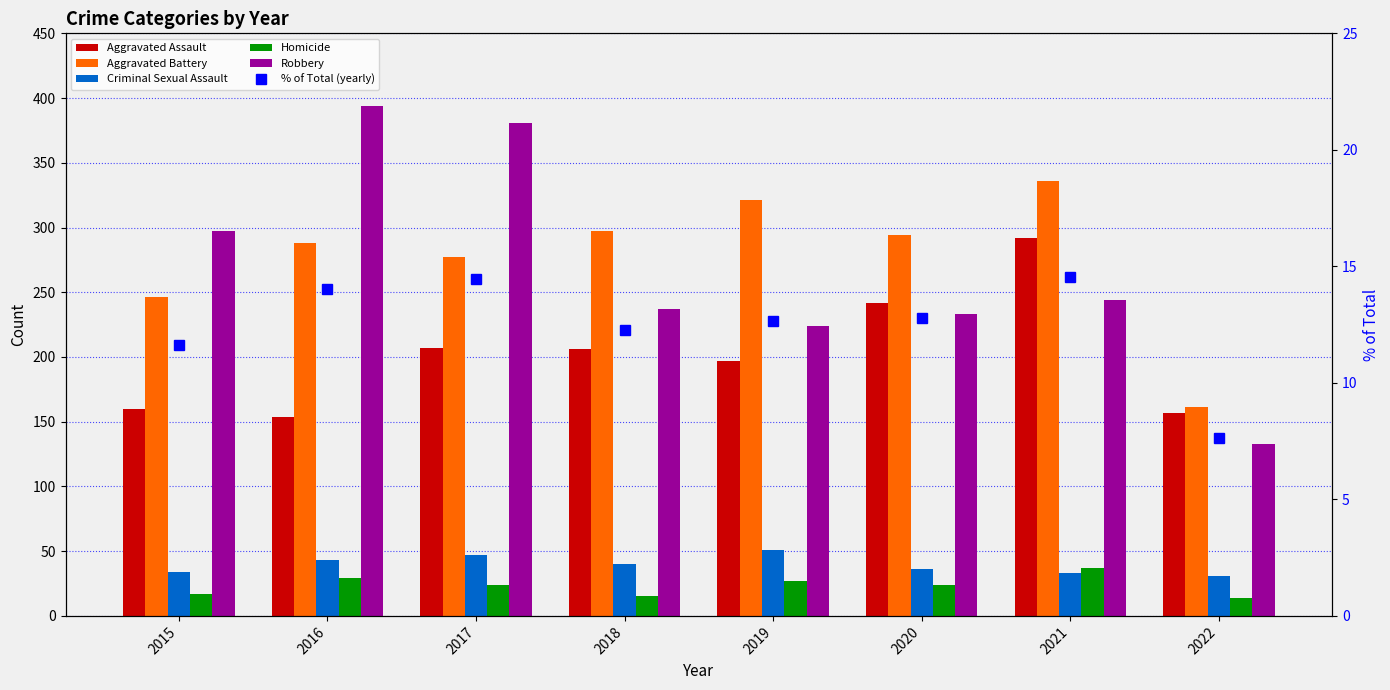

How many series are shown in this chart?

6